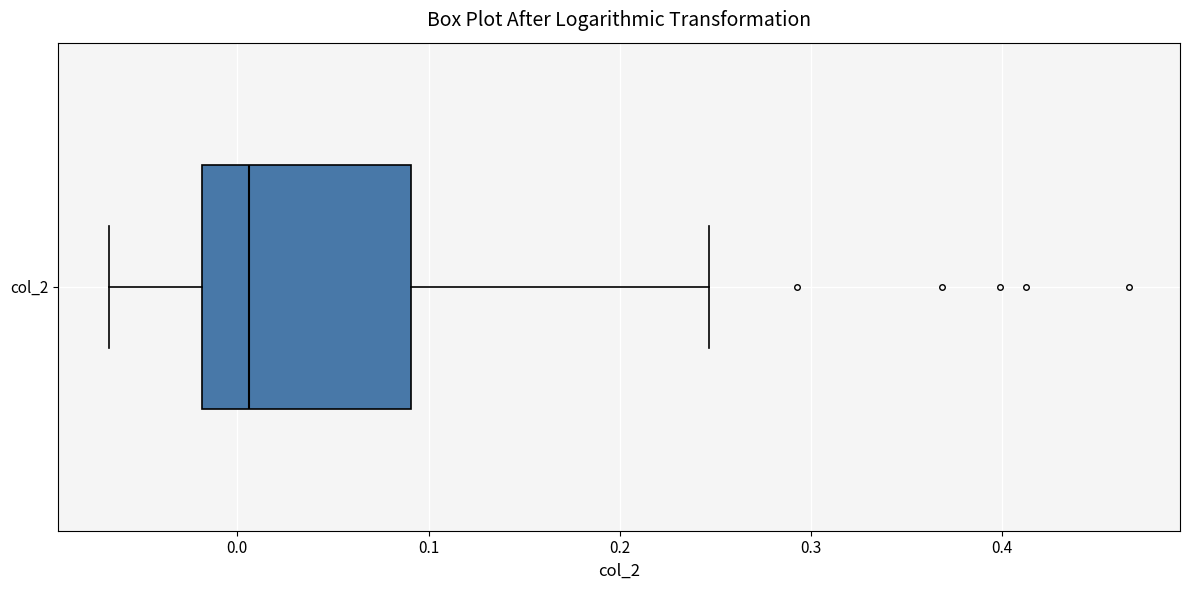

Transcribe this box plot: give where the median line is, the range the box spans, and where the two whiskers end, as read against the x-axis. The values are not printed on the chart, so give them approximately, as read against the axis.

median 0.01, box -0.02 to 0.09, whiskers -0.07 to 0.25